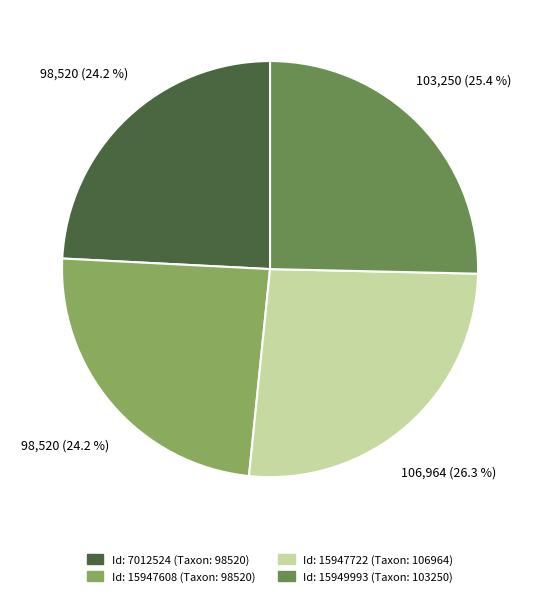

Is there a majority slice in this chart?

No